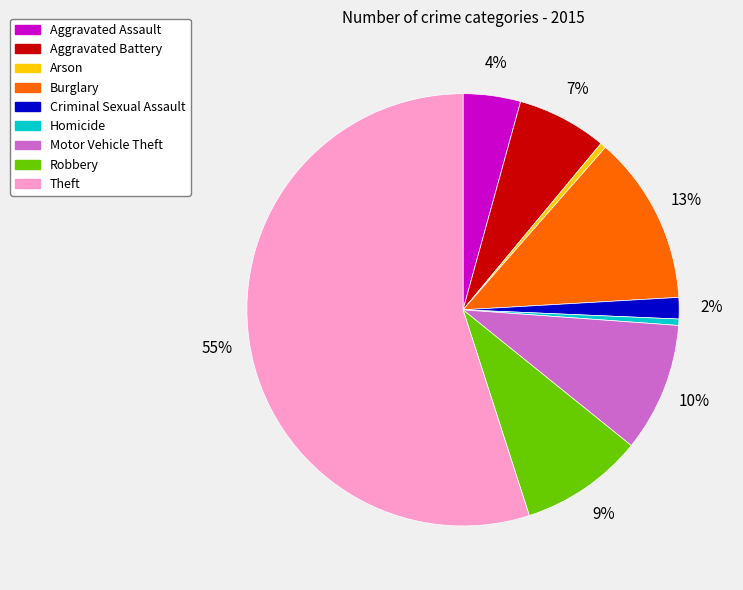

Does Arson account for over 50% of the chart?

No